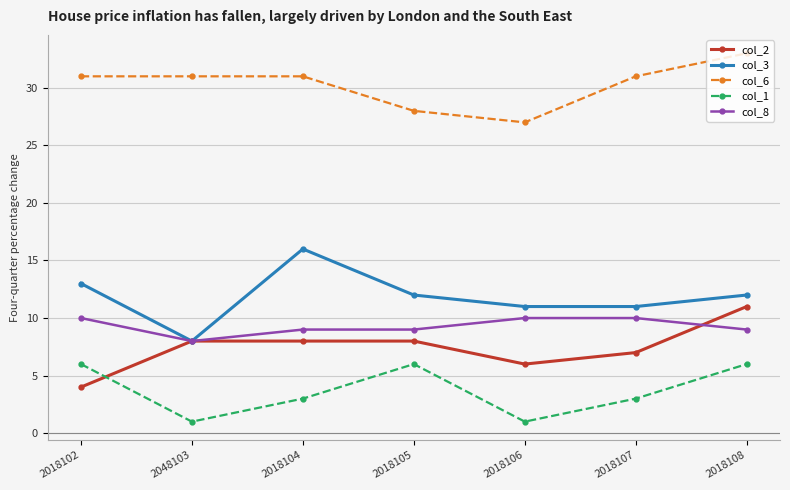

What is the label of the 4th point from the left?

2018105